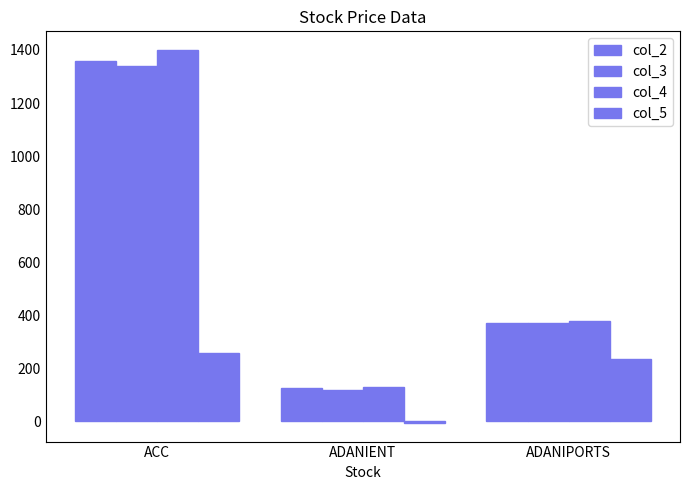

Are the bars horizontal?

No